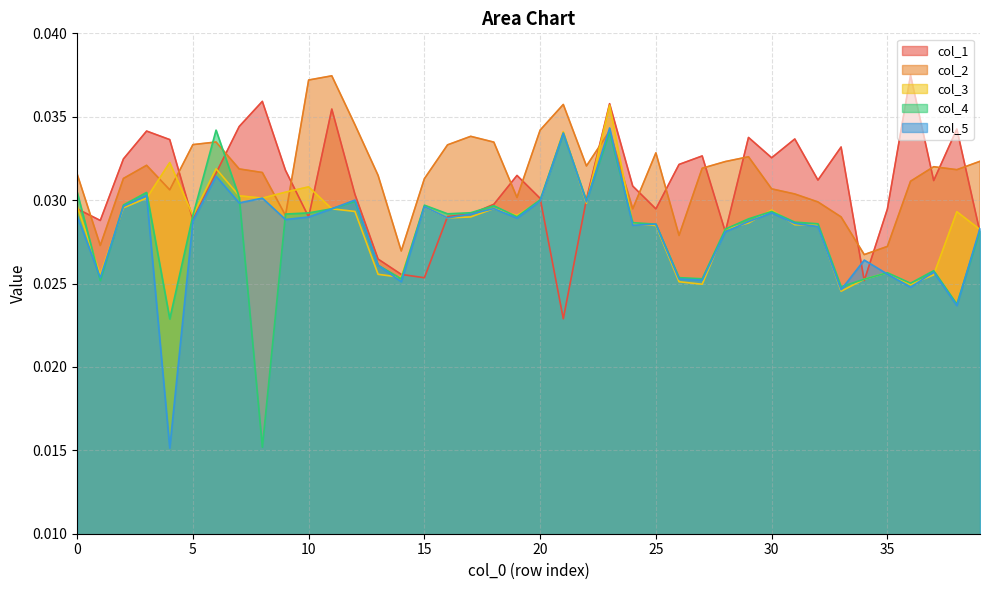

How many lines are shown in the chart?

5